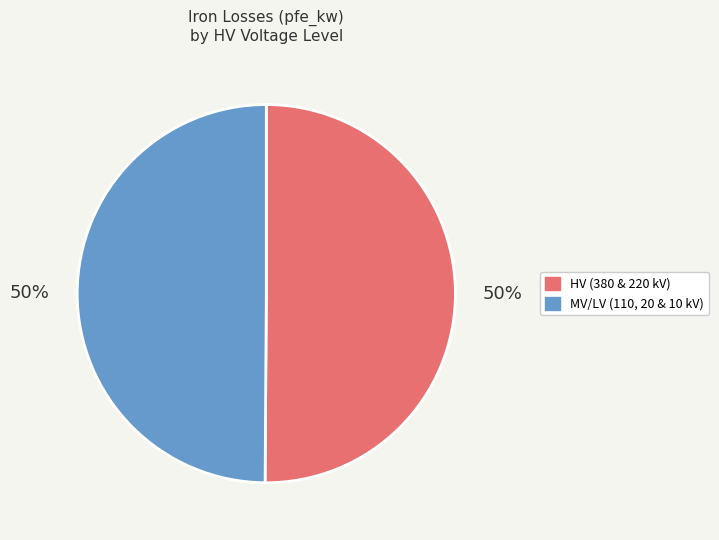

To the nearest percent, what is the average slice percentage?

50%